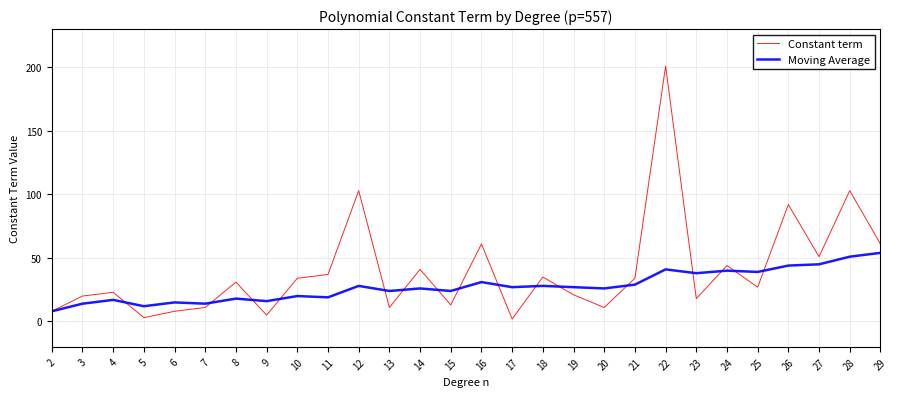

True or false: Moving Average has more than 0 interior local peaks.

True